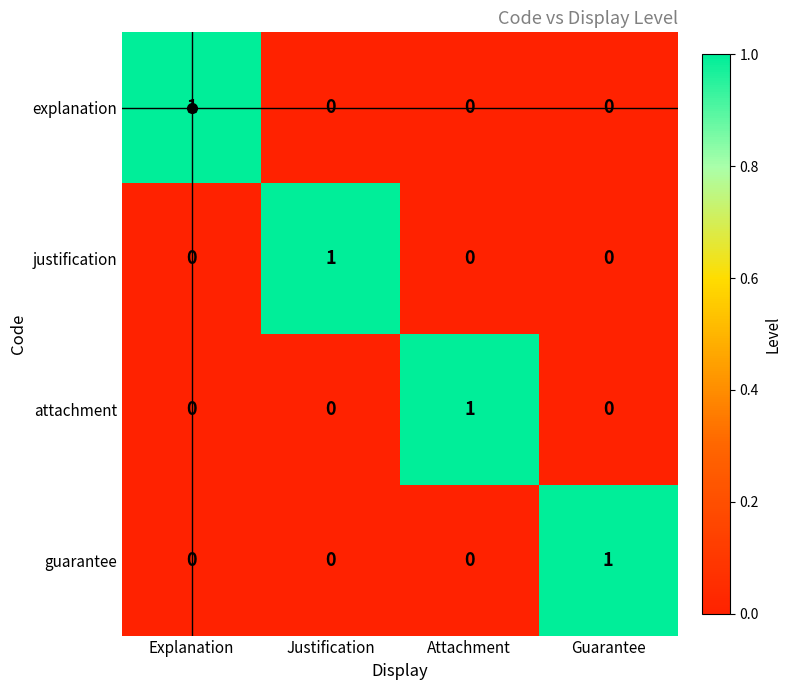

The guarantee series shows 0 at Guarantee. True or false?

False